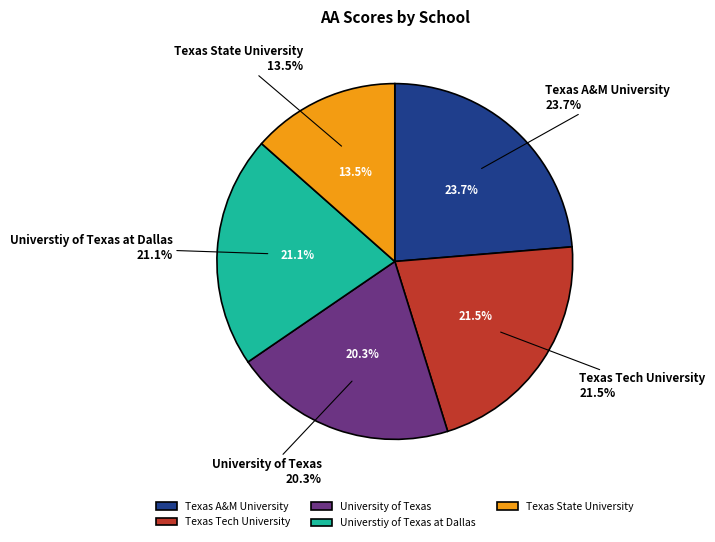

Is it true that Texas A&M University is 14% of the pie?

False